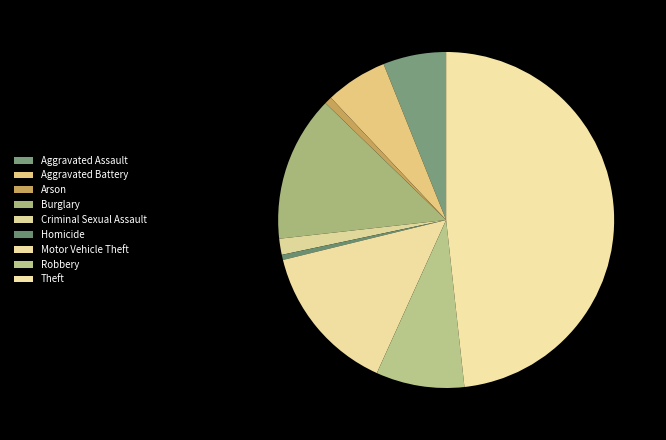

To the nearest percent, what is the difference between the largest and smallest slice percentages?

48%